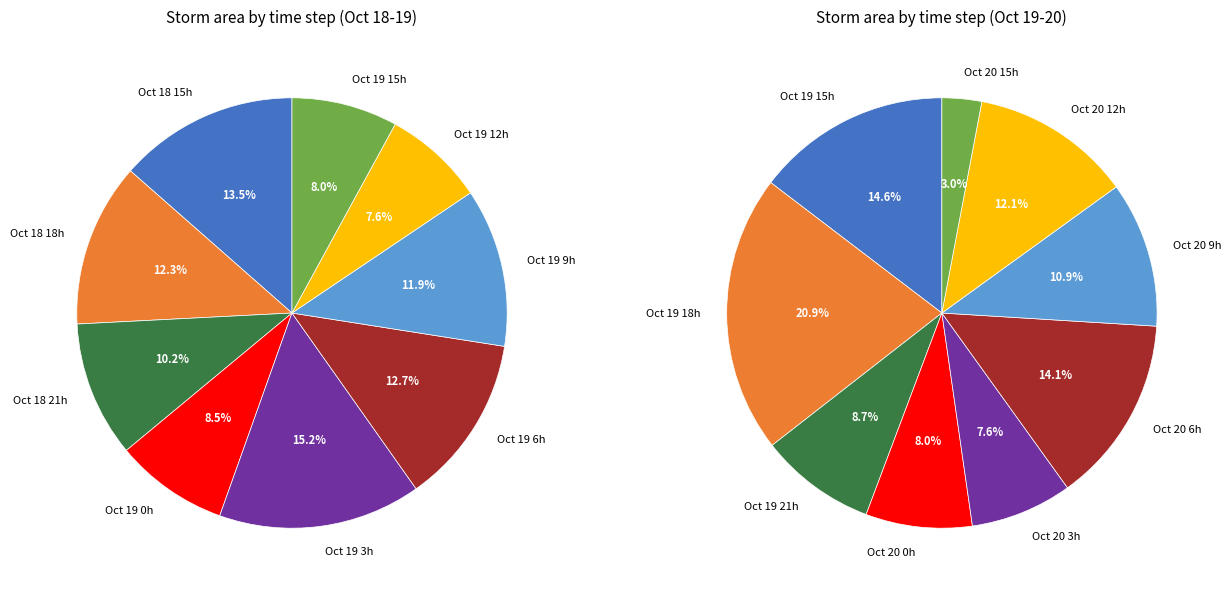

Is the sum of 19 and 20 greater than half?

No